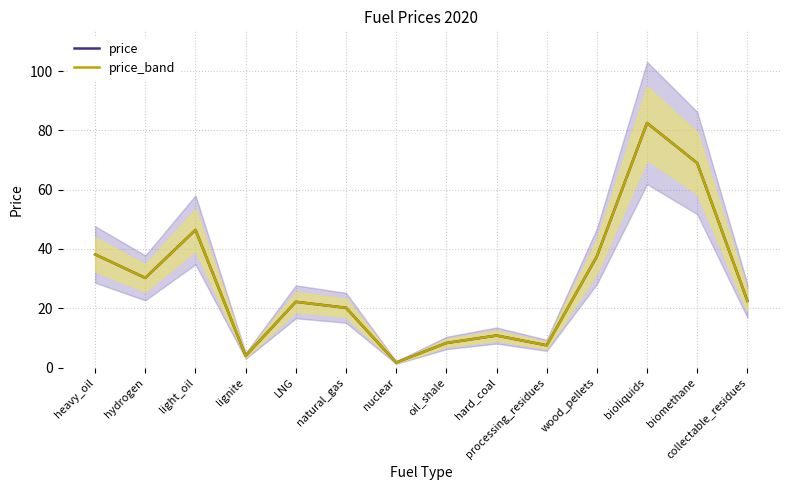

At how many categories does at least one series exceed 19?

9